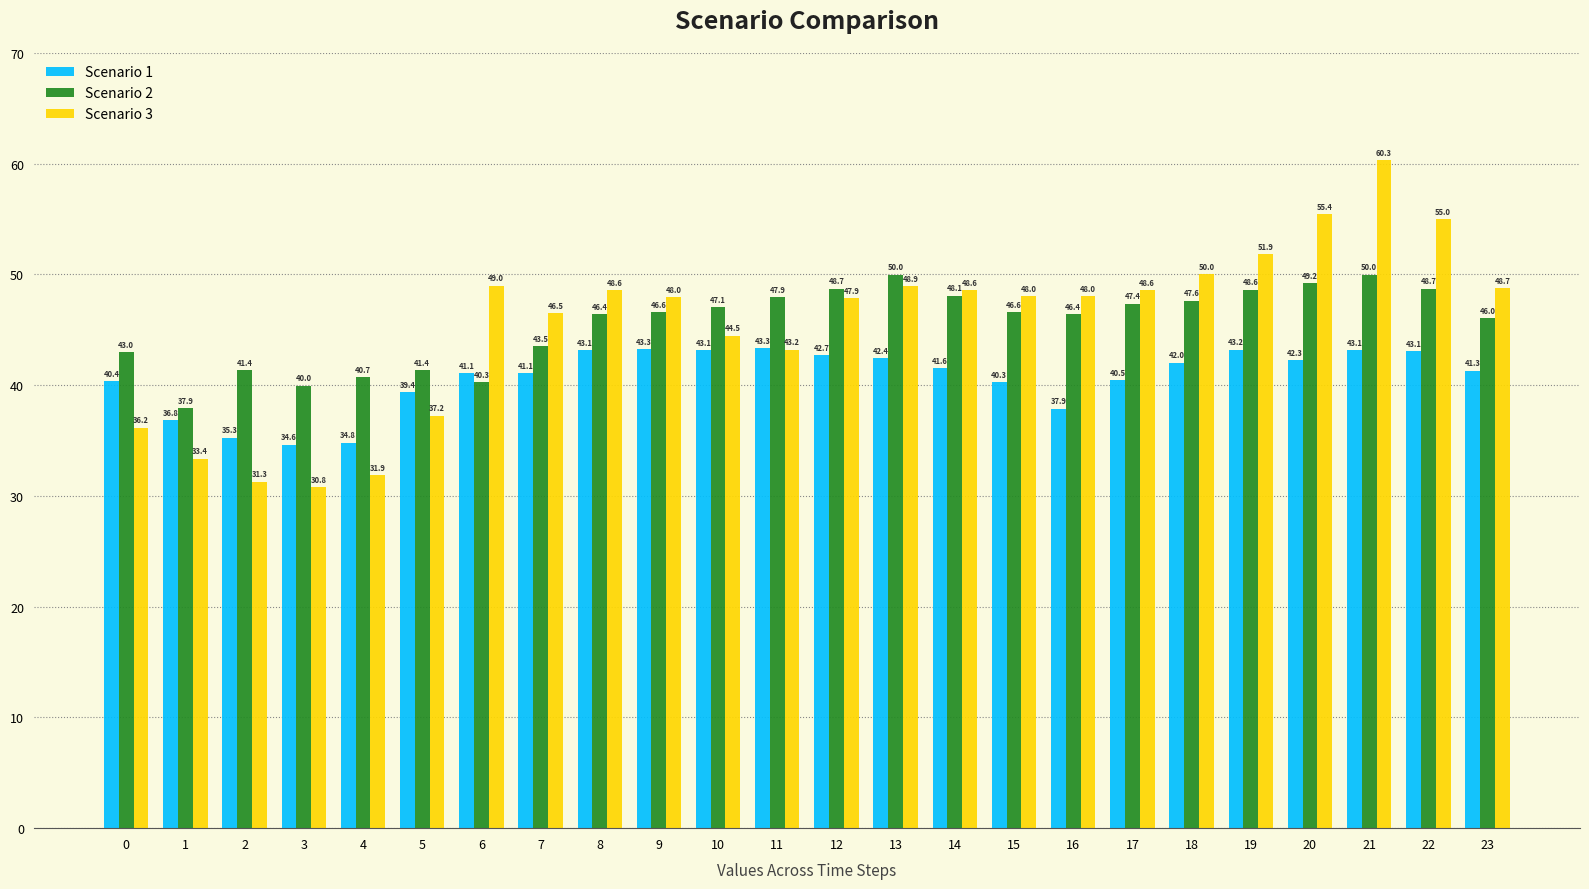

How many bars are there in total?

72